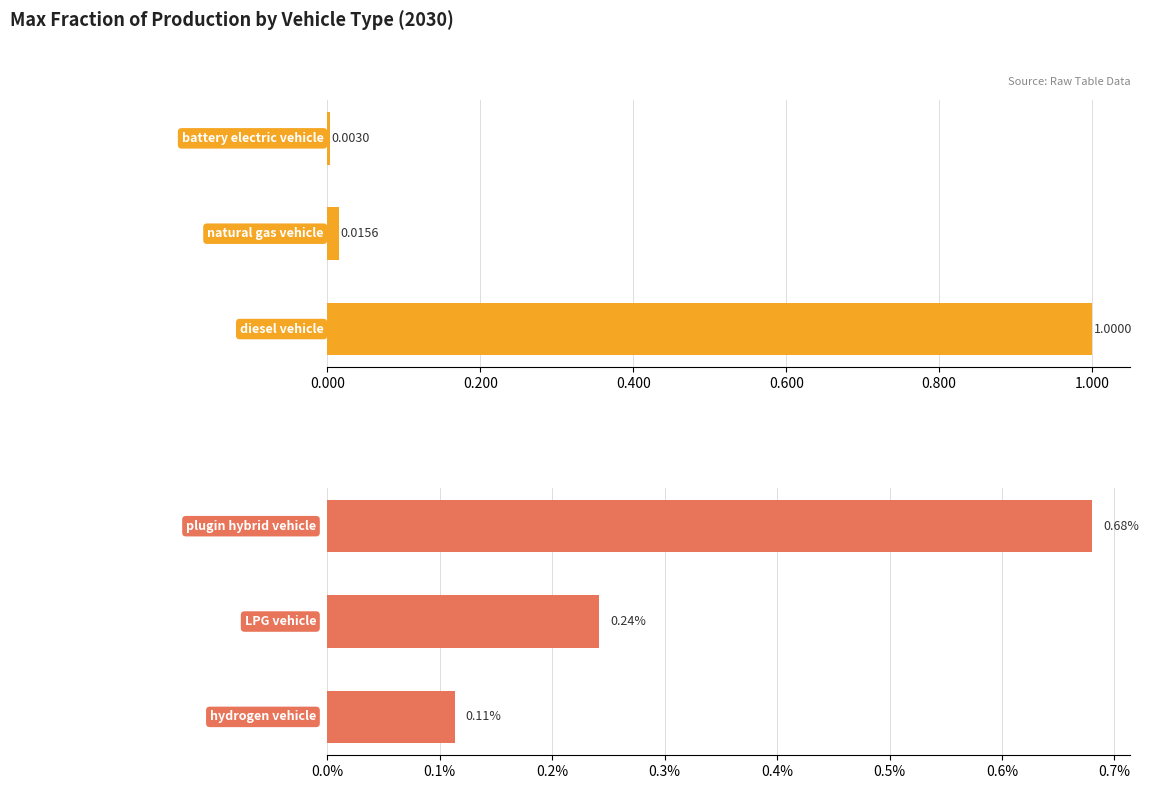

Between 0.000 and 0.200, which series saw the biggest shift?

Group 1 (BEV, NGV, Diesel)